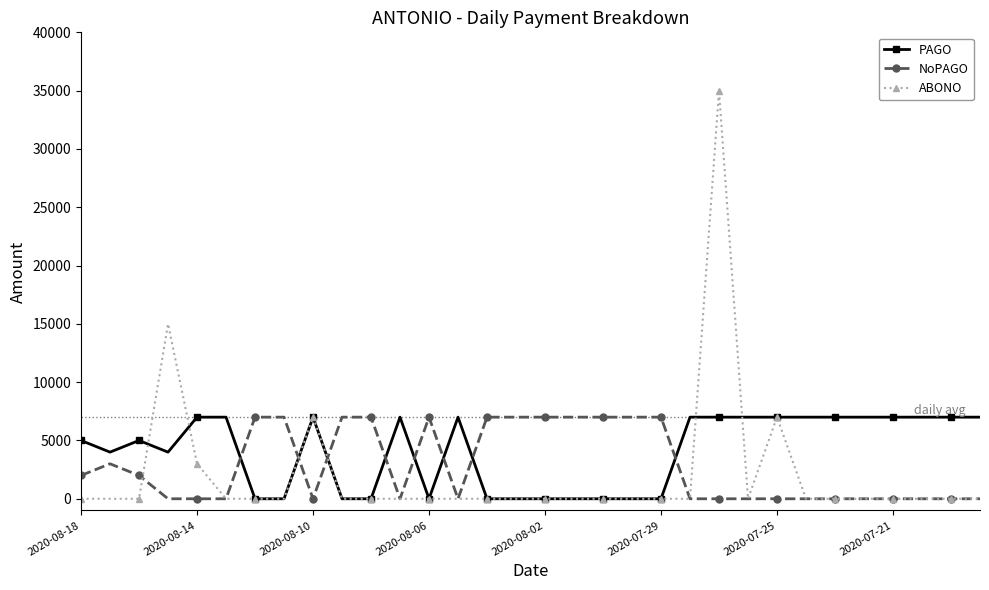

How many intersections are there between NoPAGO and PAGO?

8